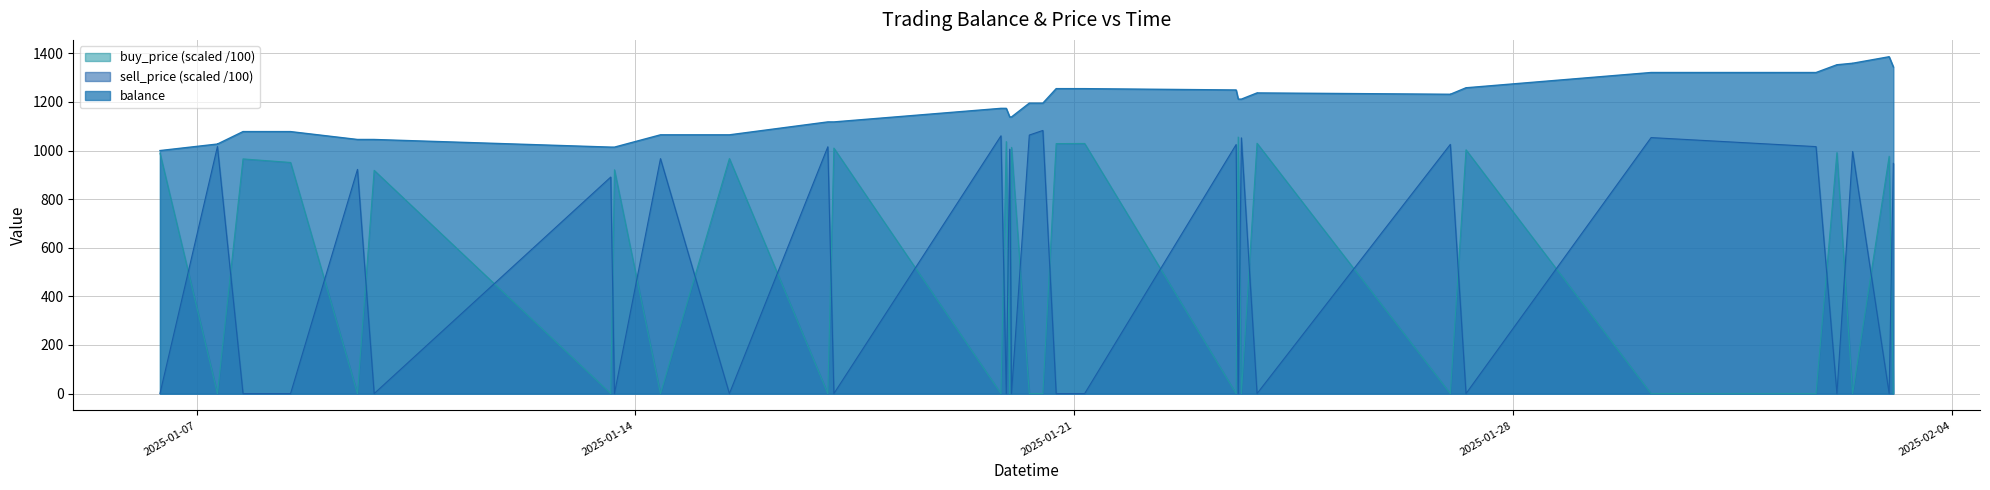

What is the label of the 30th point from the left?

2025-01-27 06:00:00